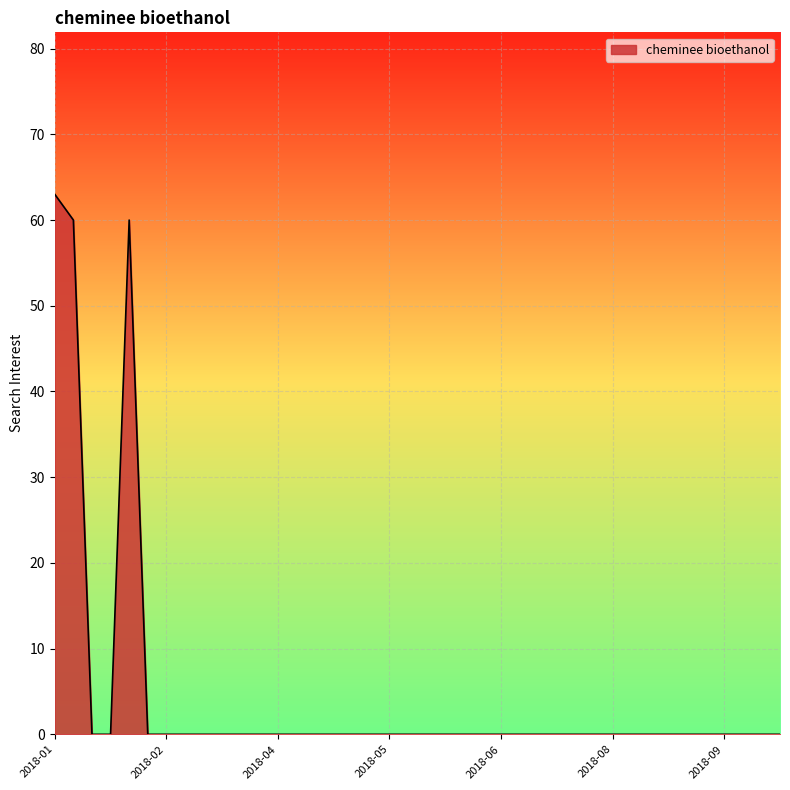

What is the maximum value shown in the chart?

63